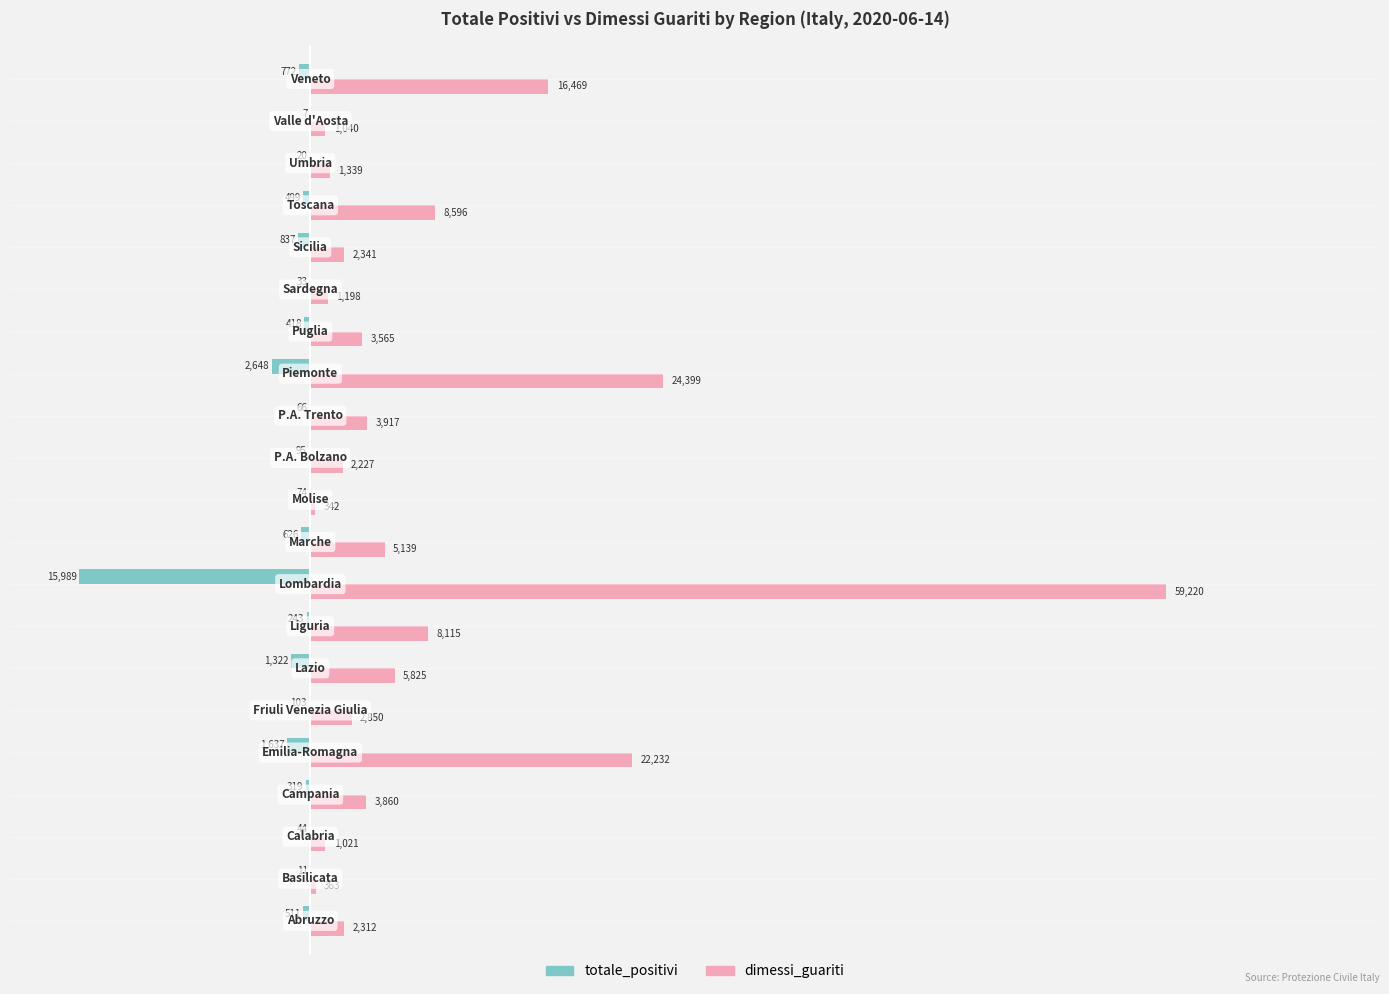

What is the highest value of the dimessi_guariti series?

59220